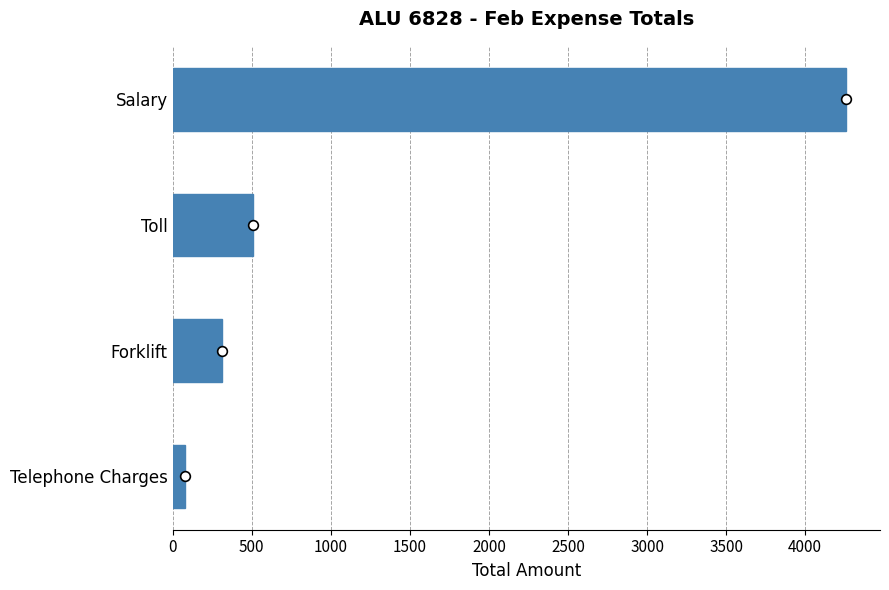

What is the sum of all values?

5155